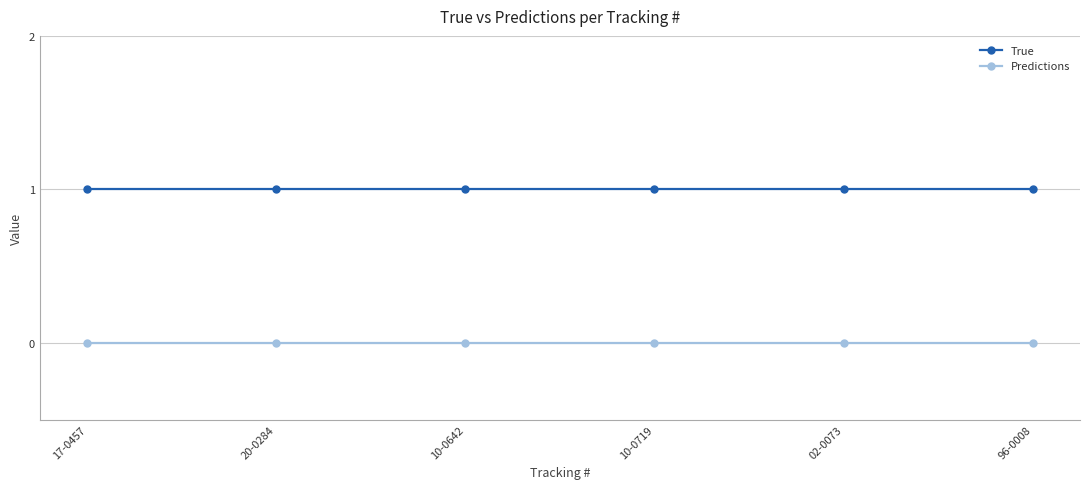

Rank the series by their maximum value, from lowest to highest.

Predictions, True